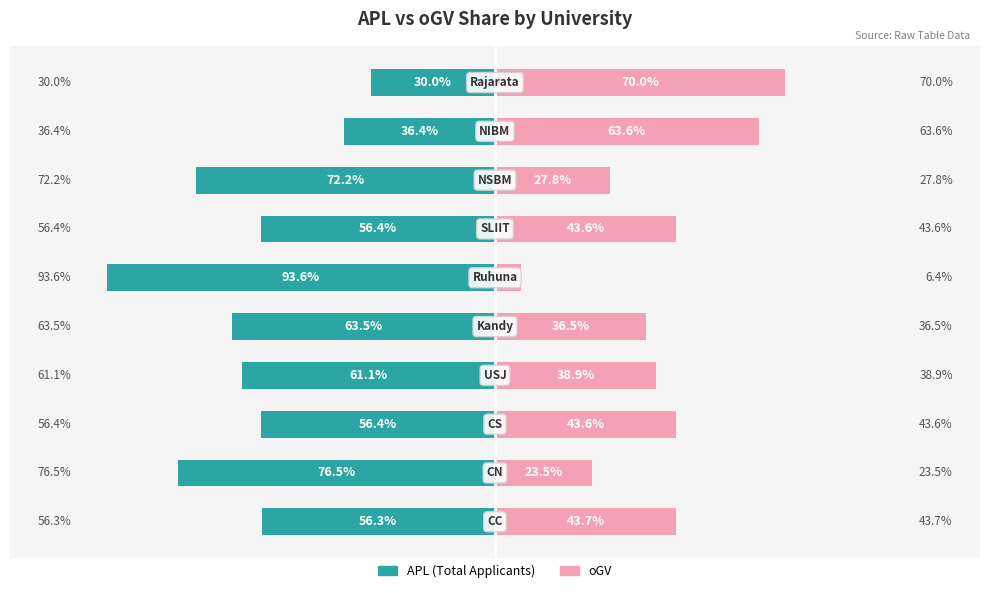

Reading right to left, what are all the values shown in this chart?

APL (Total): -30.0	-36.4	-72.2	-56.4	-93.6	-63.5	-61.1	-56.4	-76.5	-56.3
oGV: 70.0	63.6	27.8	43.6	6.4	36.5	38.9	43.6	23.5	43.7